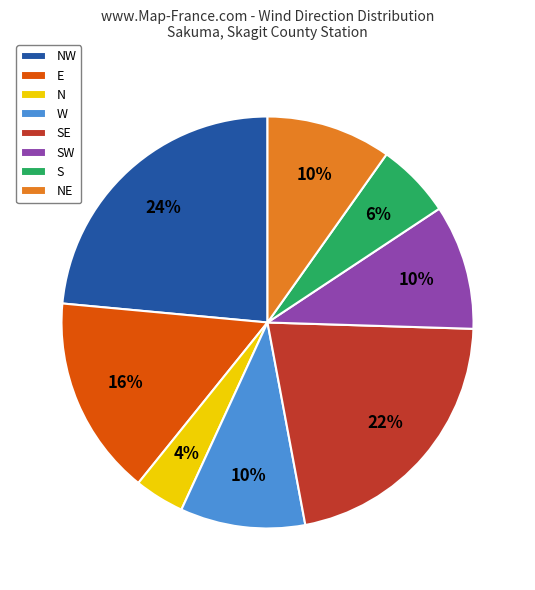

Combined, do SE and NE account for over 50%?

No